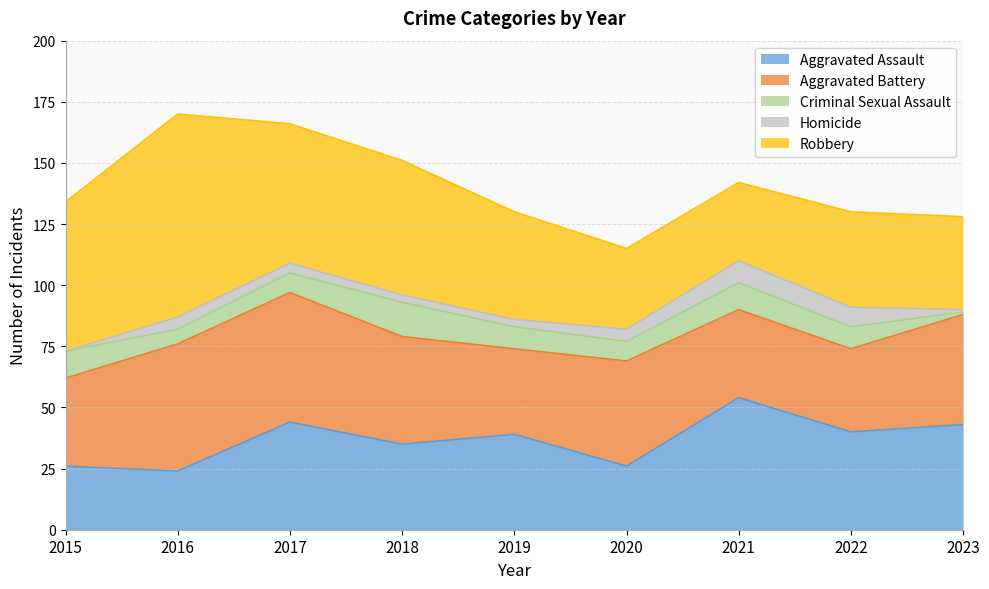

Reading left to right, what are all the values shown in this chart?

Aggravated Assault: 2015=26	2016=24	2017=44	2018=35	2019=39	2020=26	2021=54	2022=40	2023=43
Aggravated Battery: 2015=36	2016=52	2017=53	2018=44	2019=35	2020=43	2021=36	2022=34	2023=45
Criminal Sexual Assault: 2015=11	2016=6	2017=8	2018=14	2019=9	2020=8	2021=11	2022=9	2023=1
Homicide: 2015=0	2016=5	2017=4	2018=3	2019=3	2020=5	2021=9	2022=8	2023=1
Robbery: 2015=61	2016=83	2017=57	2018=55	2019=44	2020=33	2021=32	2022=39	2023=38